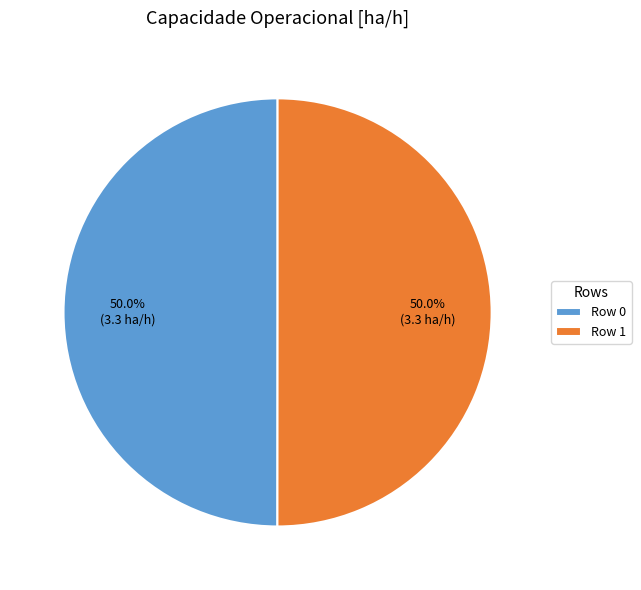

How many segments does this pie chart have?

2